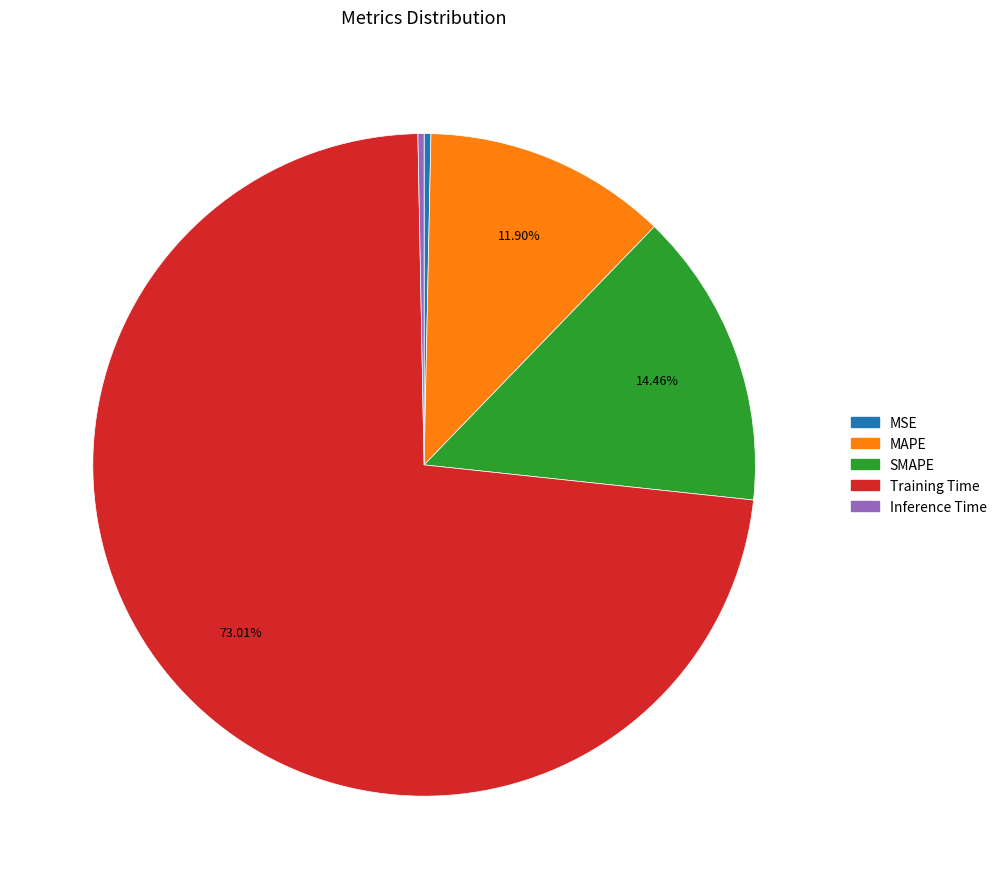

To the nearest percent, what is the combined percentage of MAPE and MSE?

12%